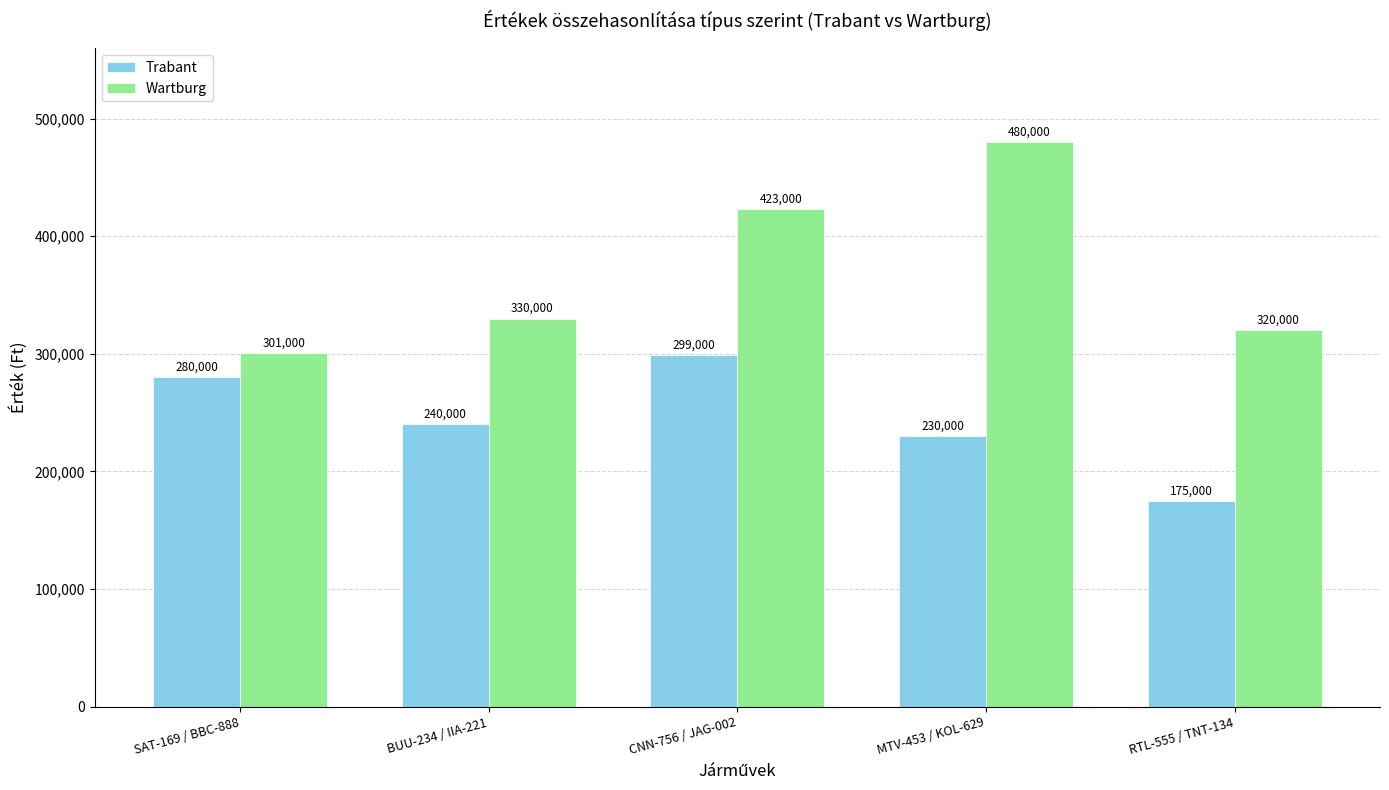

The Wartburg series shows 600679 at CNN-756 / JAG-002. True or false?

False